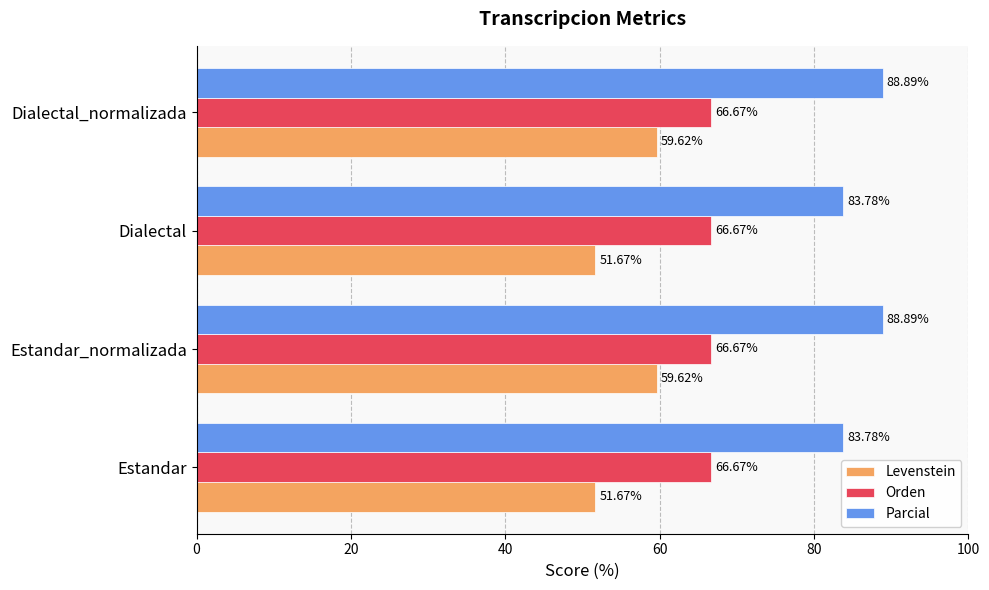

At how many categories does at least one series exceed 76?

4